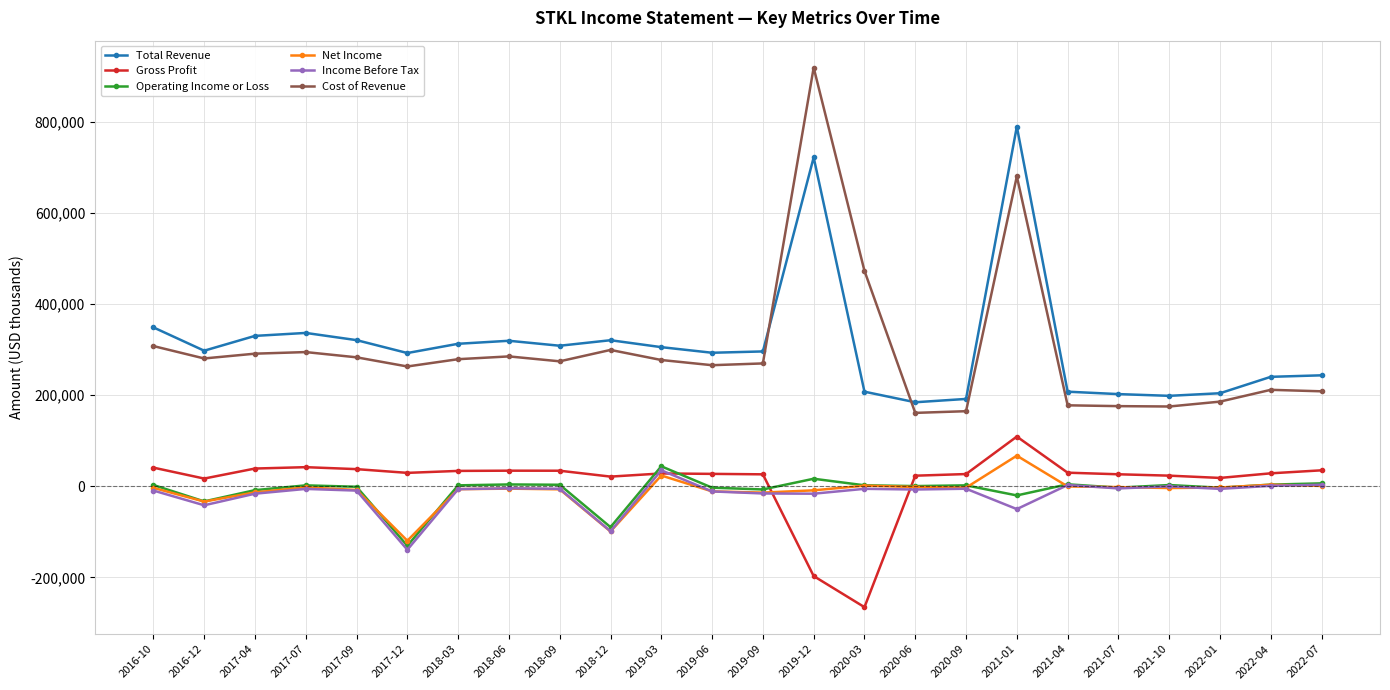

Is the value of Total Revenue at 2019-09 greater than the value of Cost of Revenue at 2021-10?

Yes